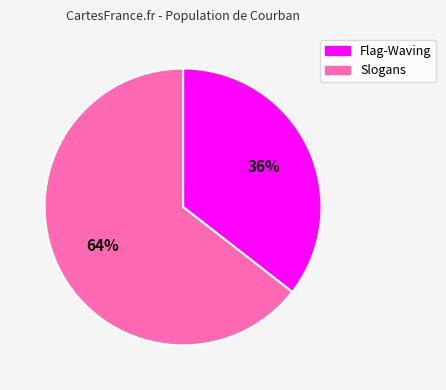

How many slices are in this pie chart?

2